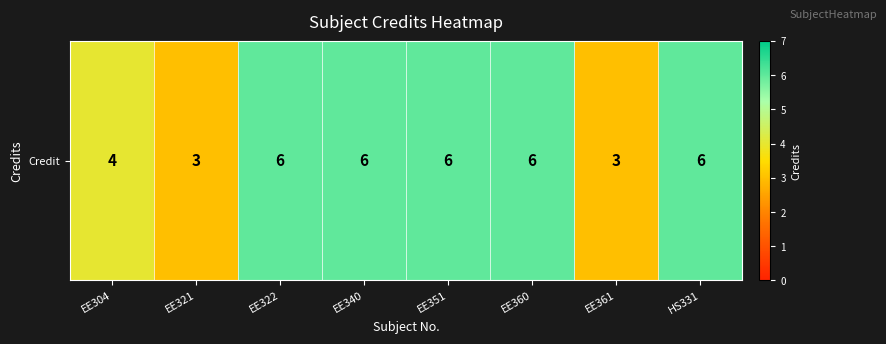

How many values are between 4 and 6?

6